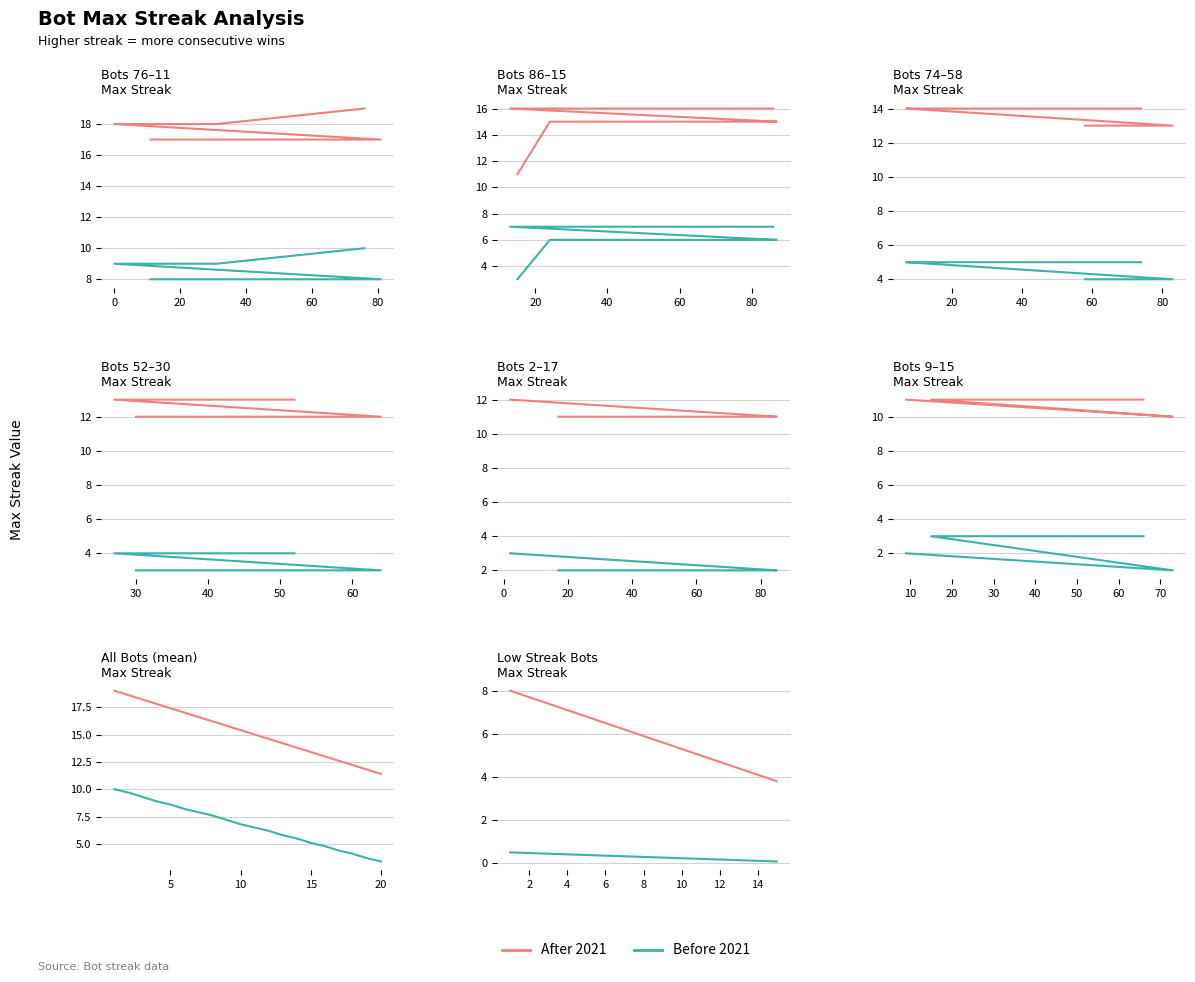

Count the number of data series in this chart.

2